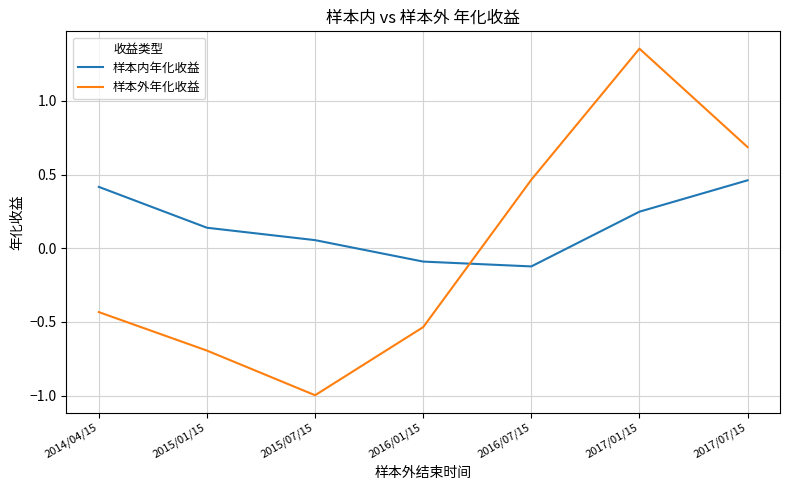

How many interior local valleys does the 样本外年化收益 series have?

1